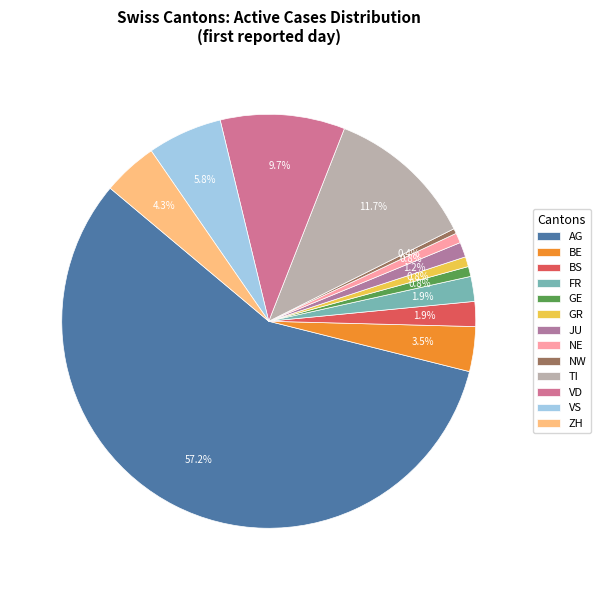

What is the change in value from NE to VS?

+13